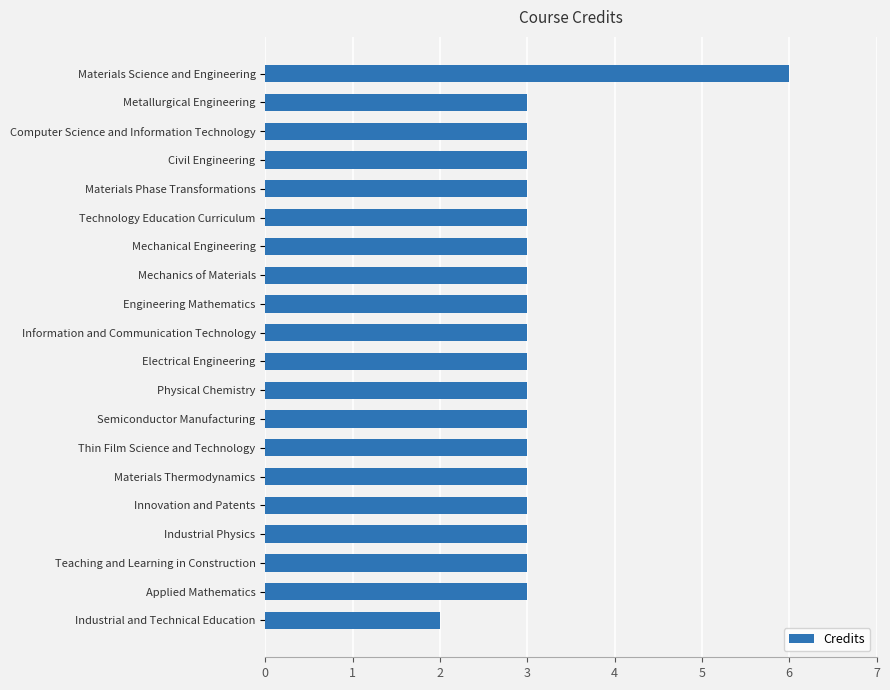

What is the maximum value shown in the chart?

6